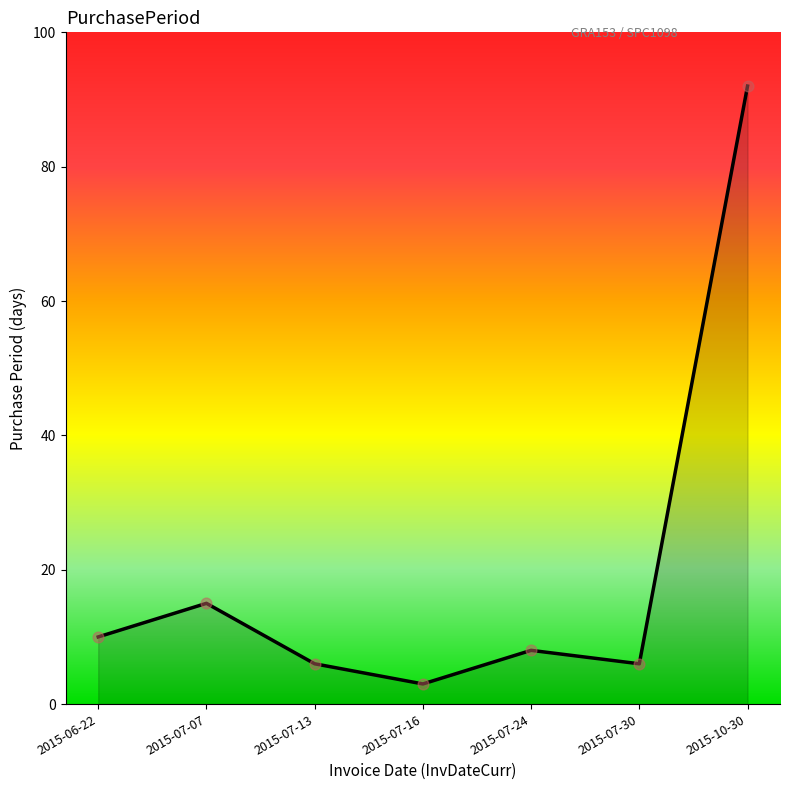

Between 2015-07-16 and 2015-10-30, which is larger?

2015-10-30